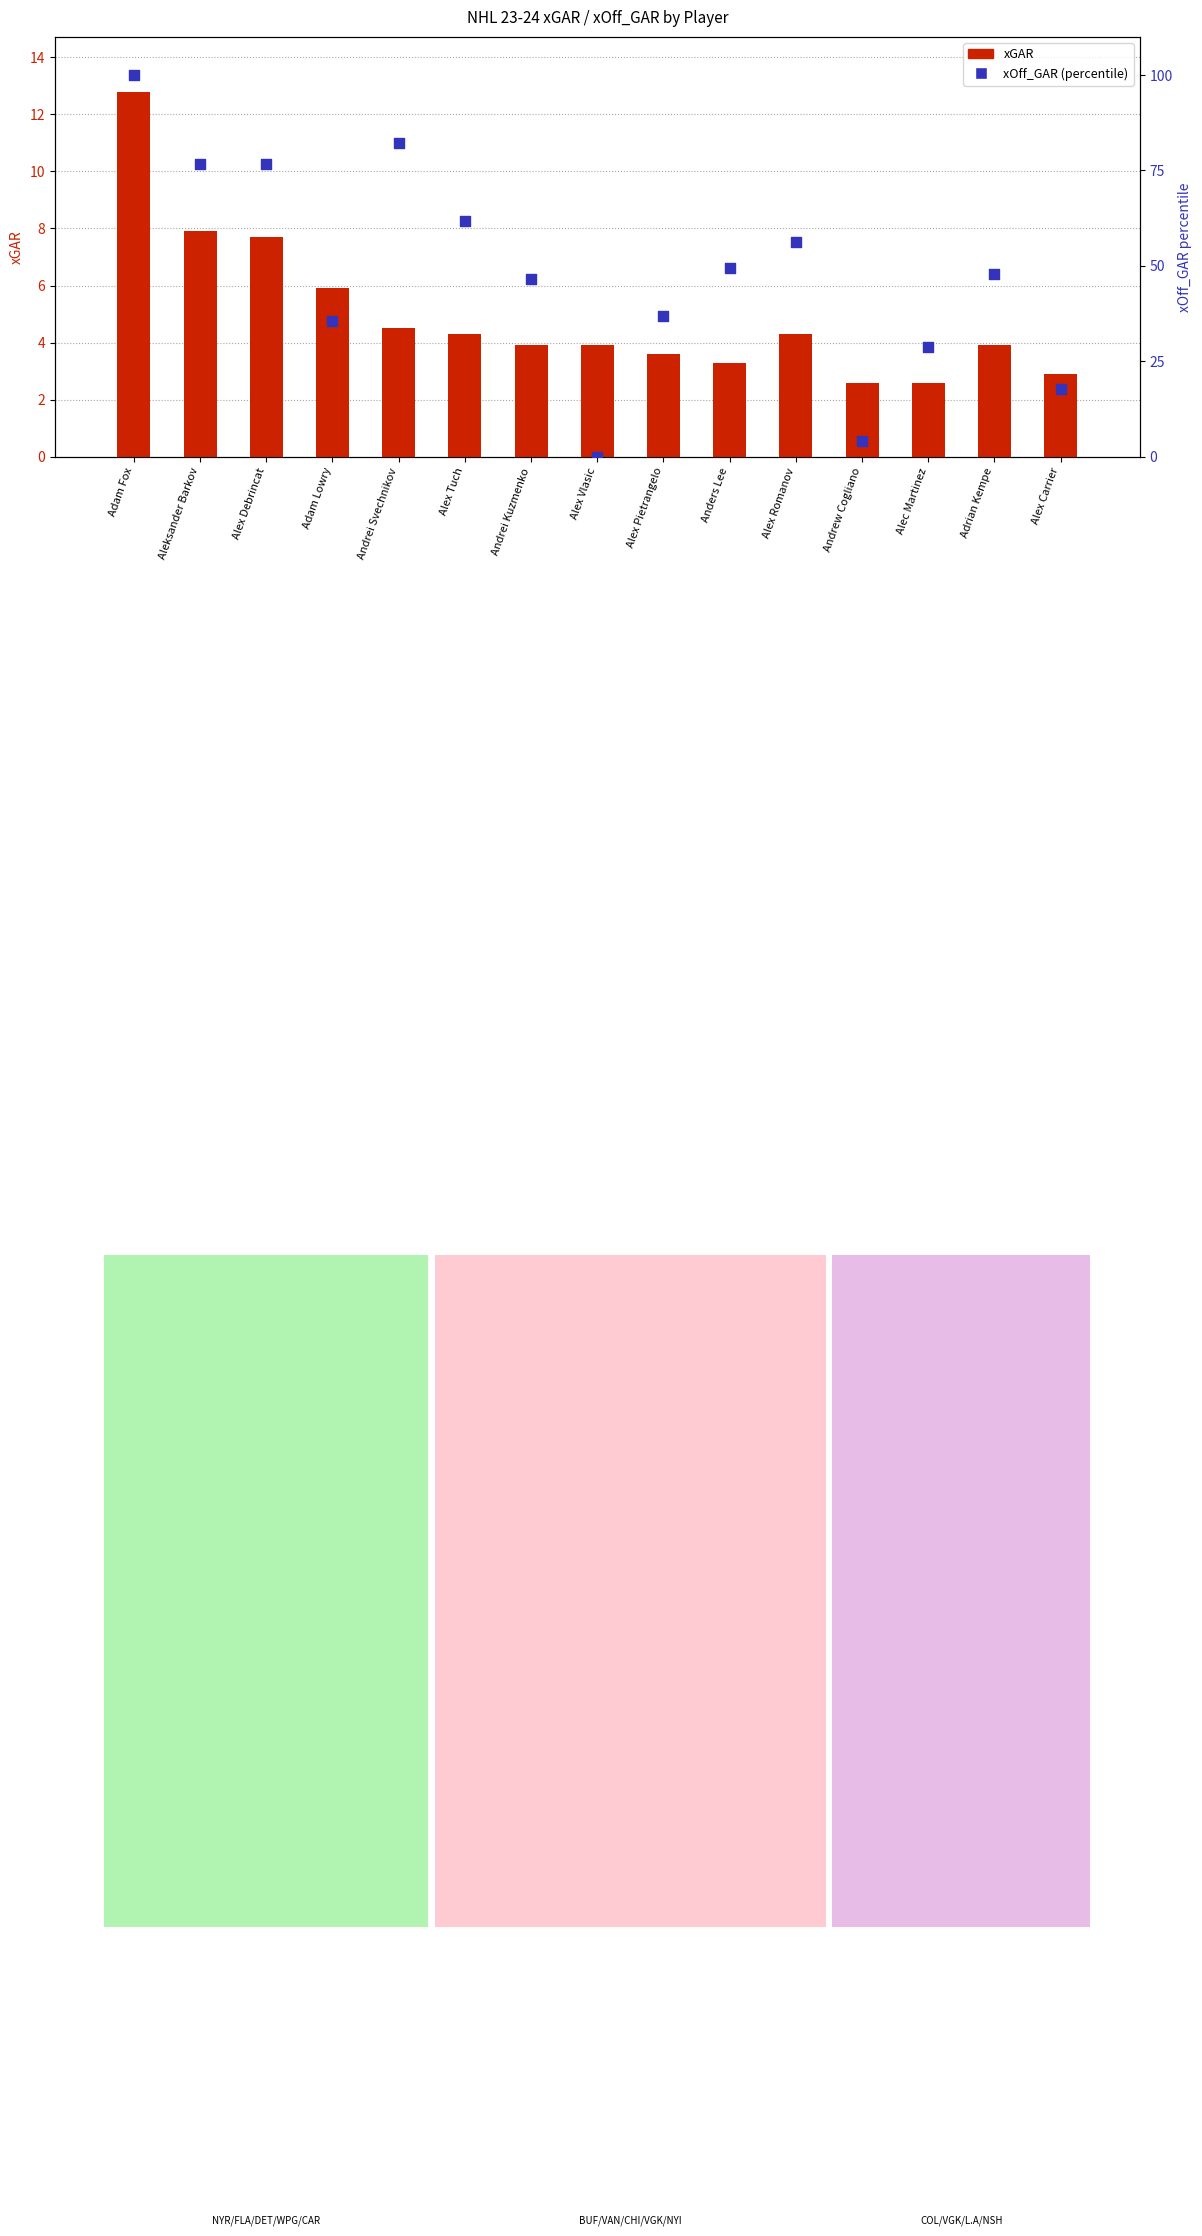

What is the total value across all series at Adam Fox?

112.8